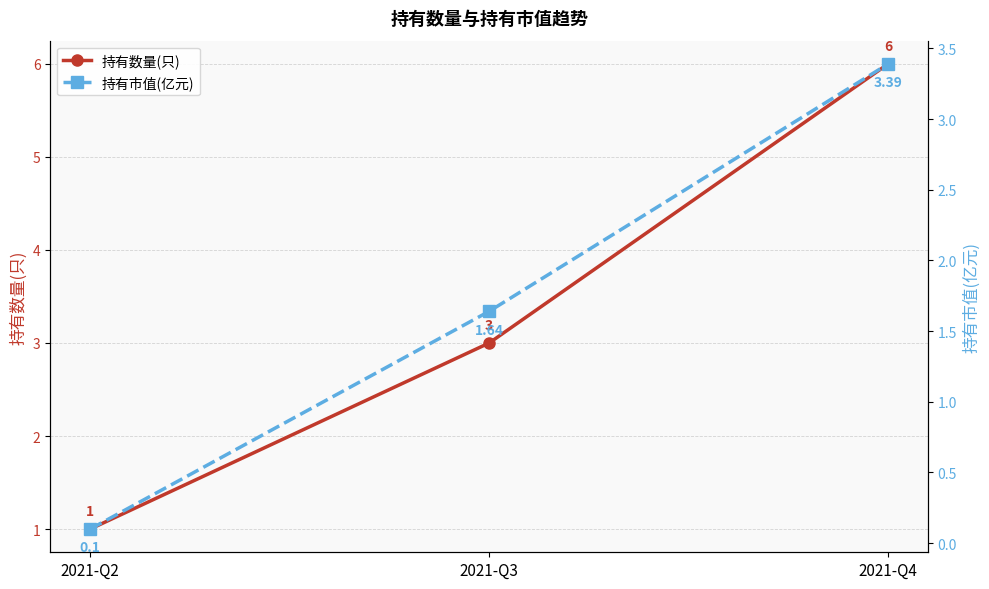

The 持有市值(亿元) series shows 0.1 at 2021-Q2. True or false?

True